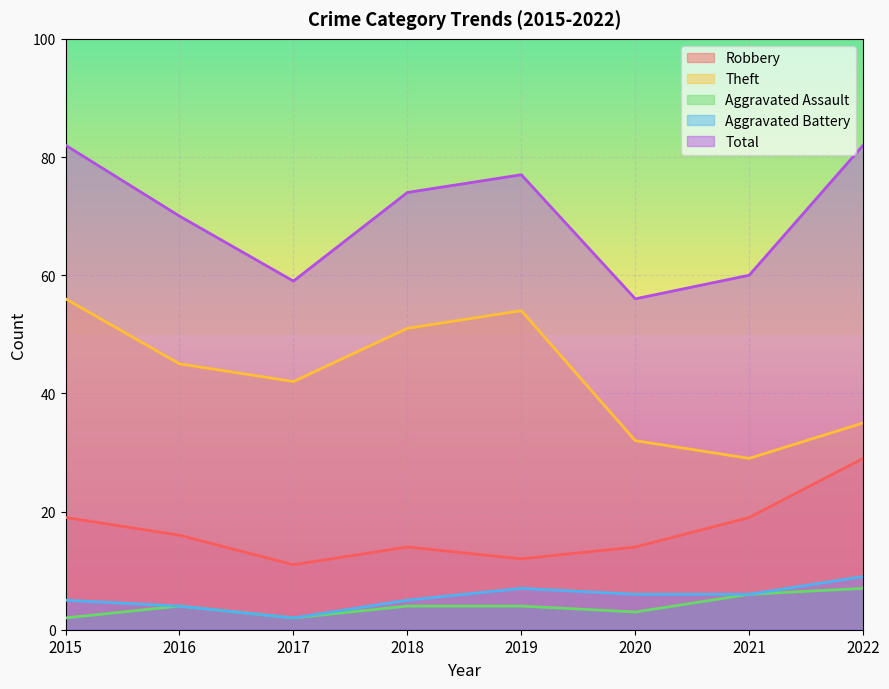

Reading left to right, what are all the values shown in this chart?

Robbery: 19	16	11	14	12	14	19	29
Theft: 56	45	42	51	54	32	29	35
Aggravated Assault: 2	4	2	4	4	3	6	7
Aggravated Battery: 5	4	2	5	7	6	6	9
Total: 82	70	59	74	77	56	60	82